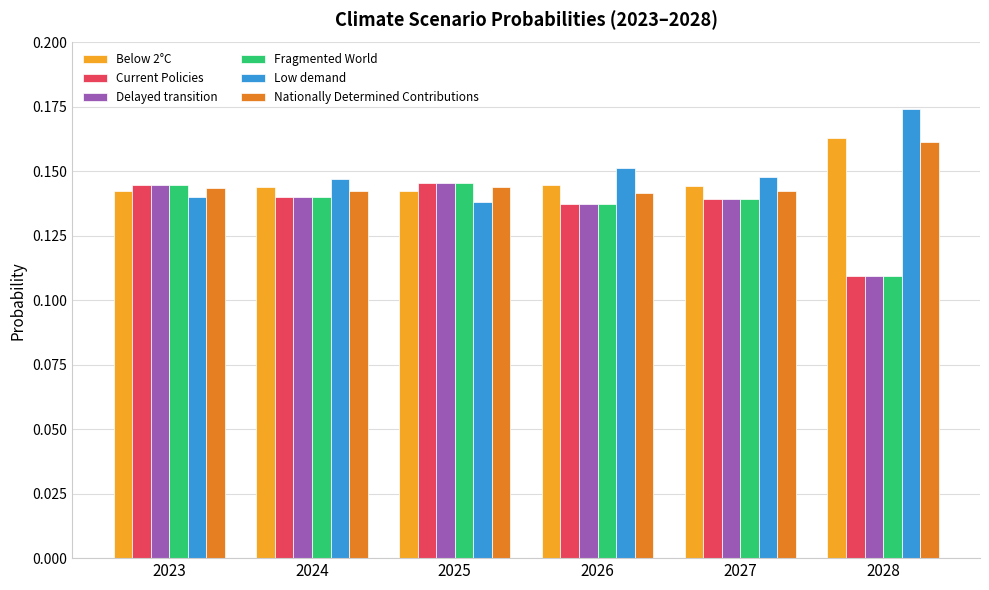

Which category has the lowest value in the Delayed transition series?

2028